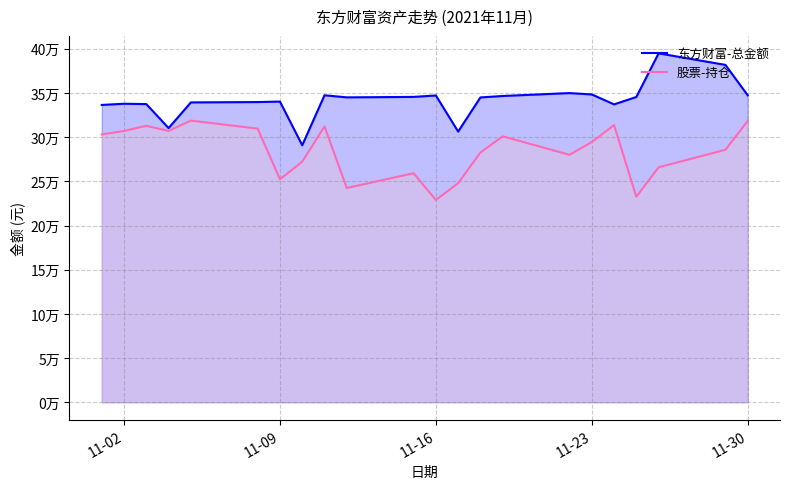

True or false: 股票-持仓 and 东方财富-总金额 cross at least once.

False